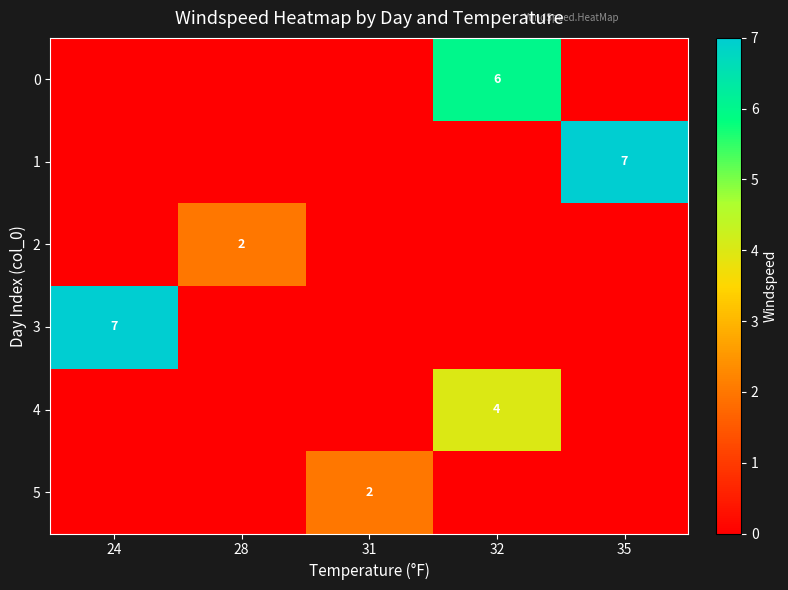

Is it true that 3 equals 4 at 24?

False